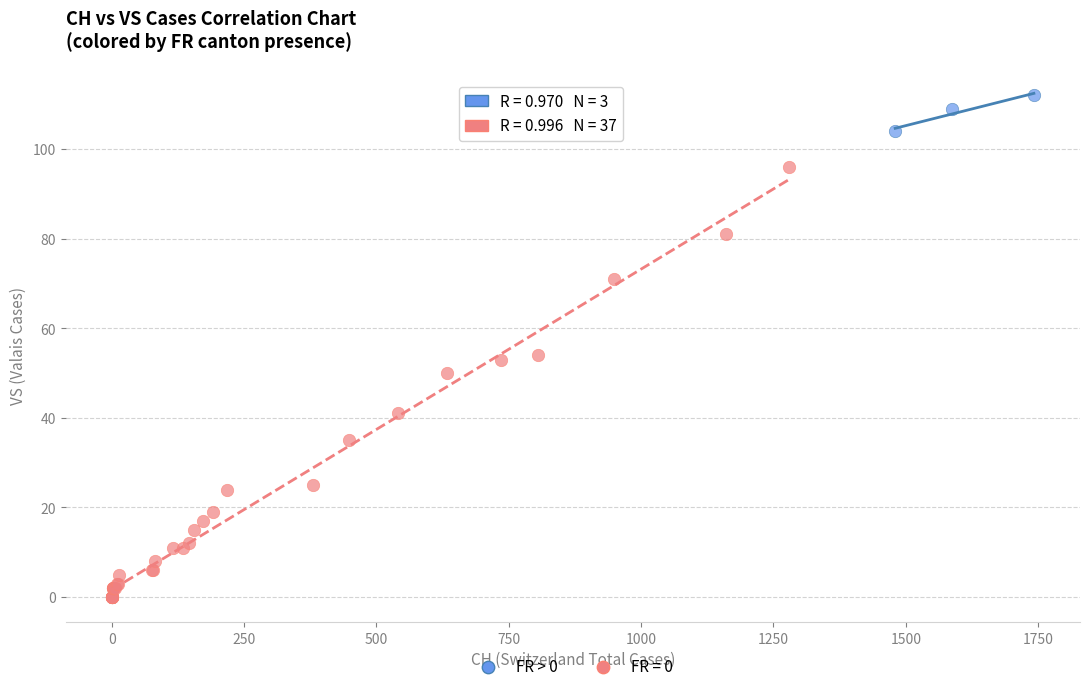

Which series contains the lowest Y value?

FR = 0